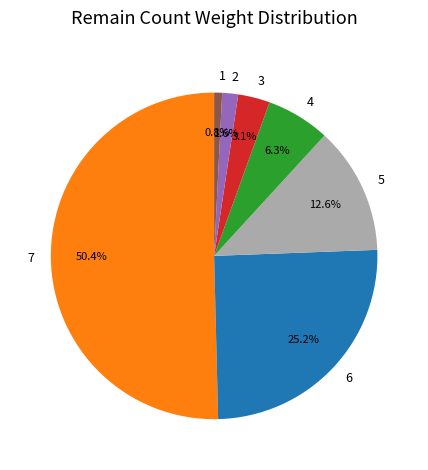

To the nearest percent, what is the difference between the largest and smallest slice percentages?

50%